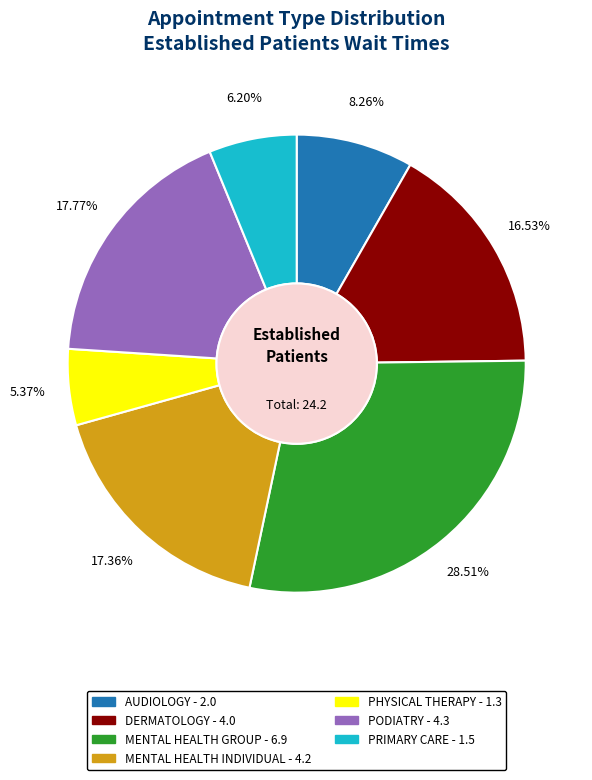

Is it true that PHYSICAL THERAPY is 5% of the pie?

True